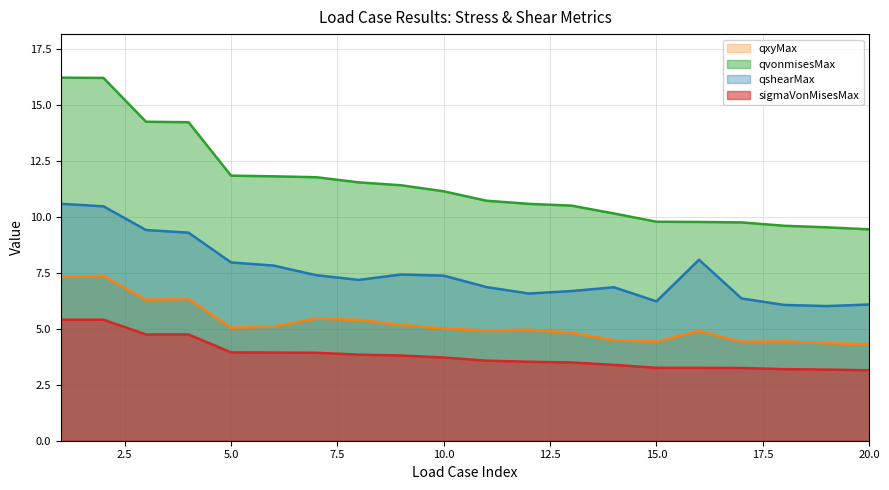

Is it true that qxyMax equals 2.9 at 14?

False